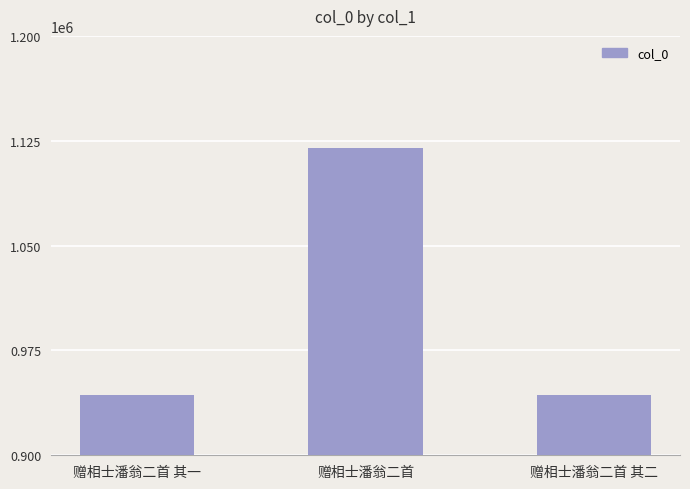

What is the difference between the maximum and minimum values?

176676